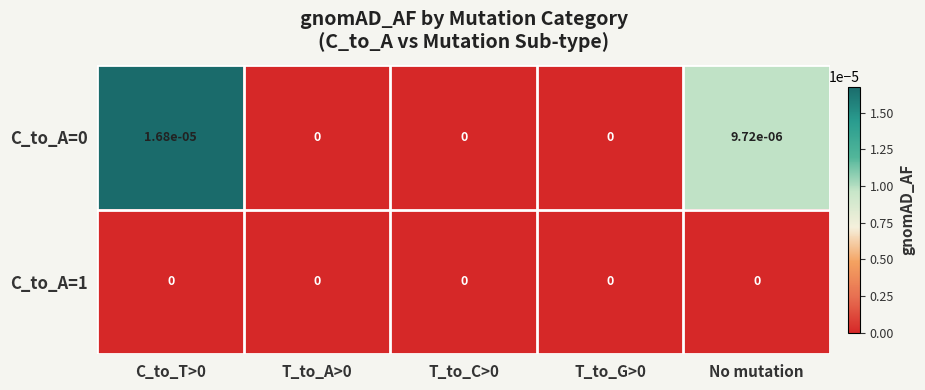

The value of C_to_A=0 at T_to_C>0 is 0.0. True or false?

True